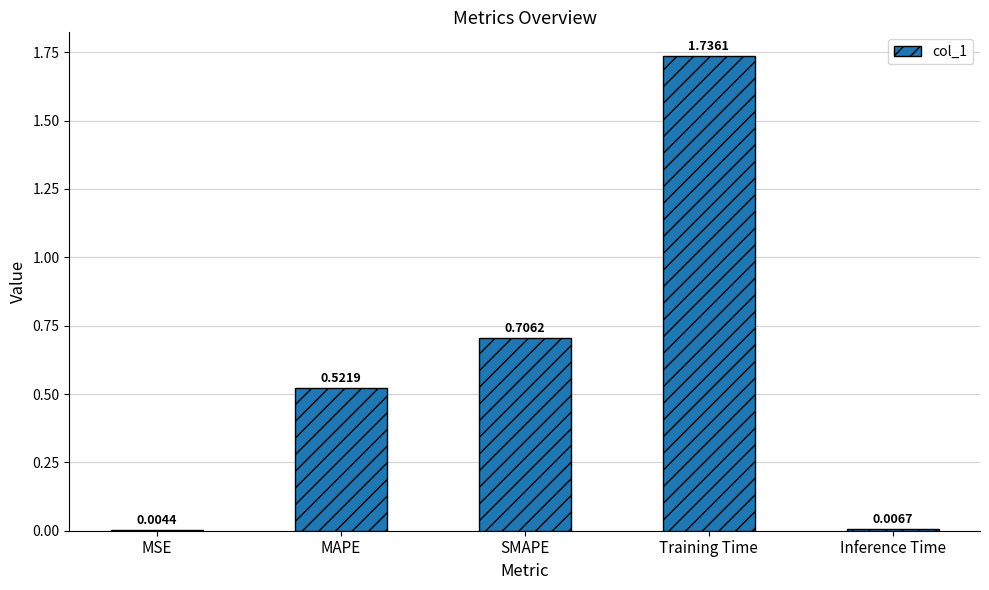

Between Training Time and Inference Time, which is larger?

Training Time